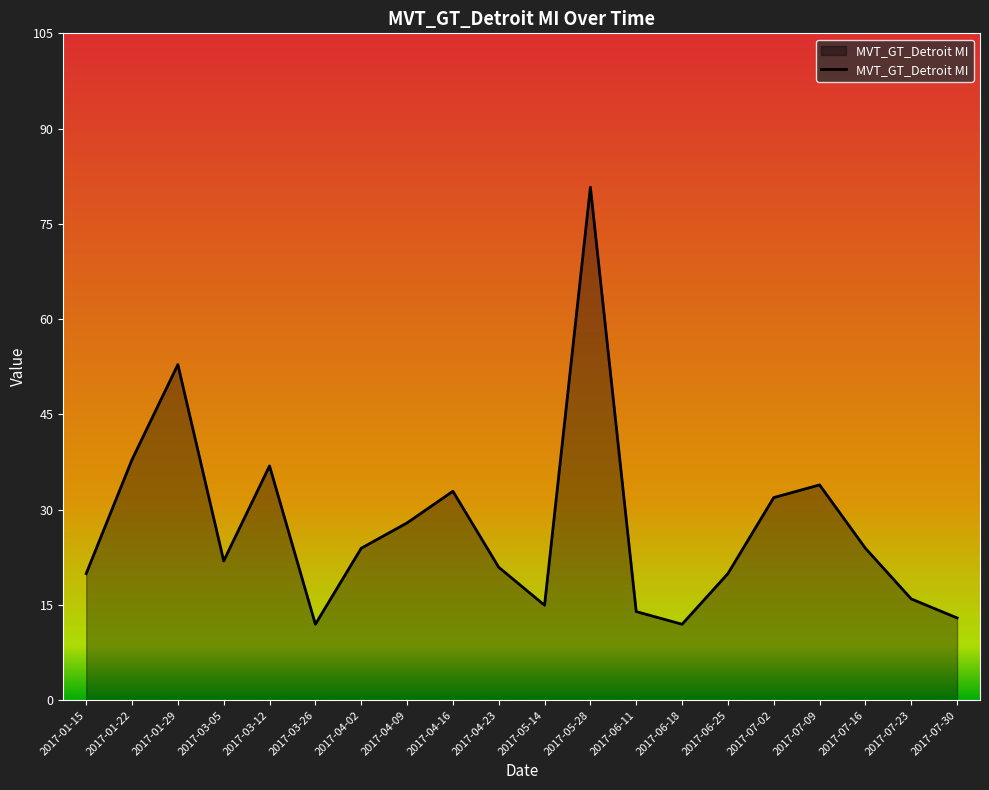

What is the change in value from 2017-07-09 to 2017-07-16?

-10